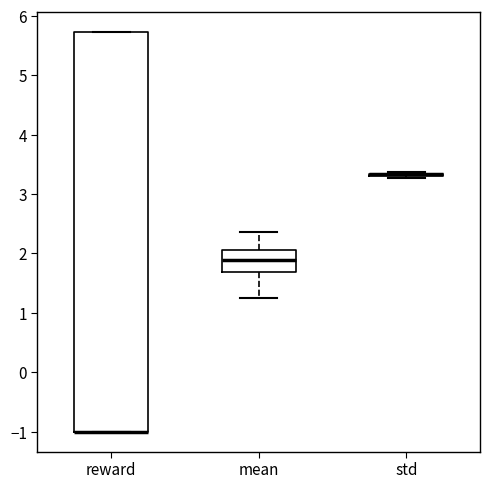

Where is the upper edge of the box for mean on the y-axis? The values are not printed on the chart, so give them approximately, as read against the axis.

2.1